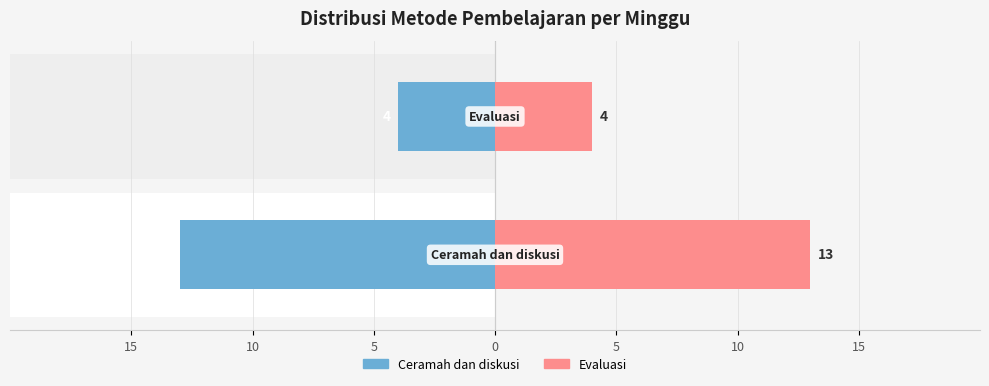

Which series has the largest total across all categories?

Evaluasi